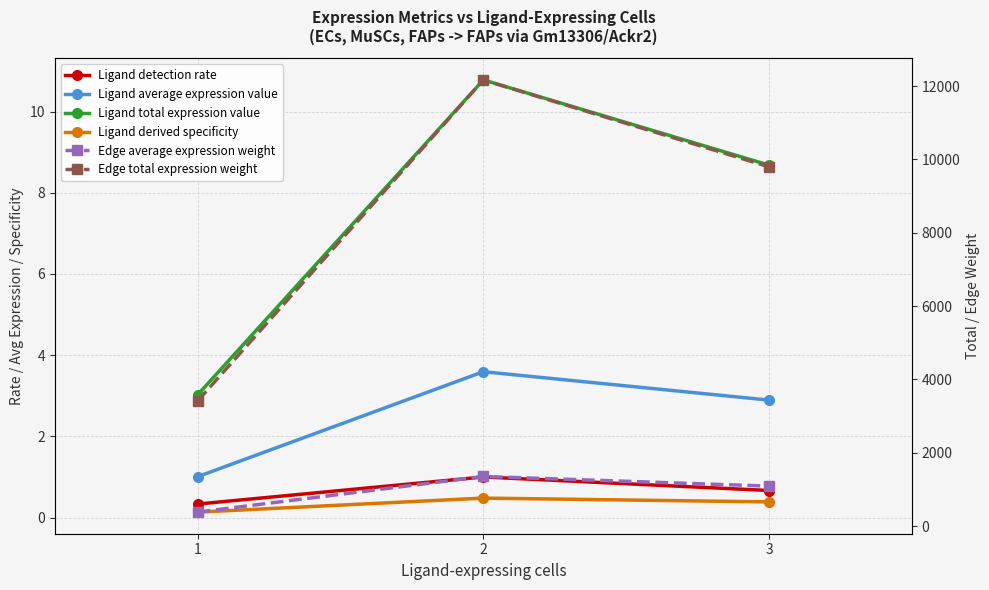

List the series in order of their peak value, lowest first.

Ligand derived specificity, Ligand detection rate, Ligand average expression value, Ligand total expression value, Edge average expression weight, Edge total expression weight